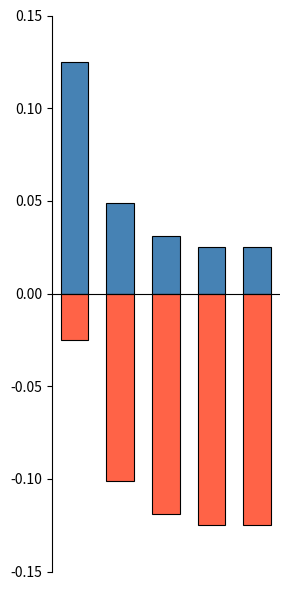

Which series has the largest total across all categories?

pf_vm_a_pu